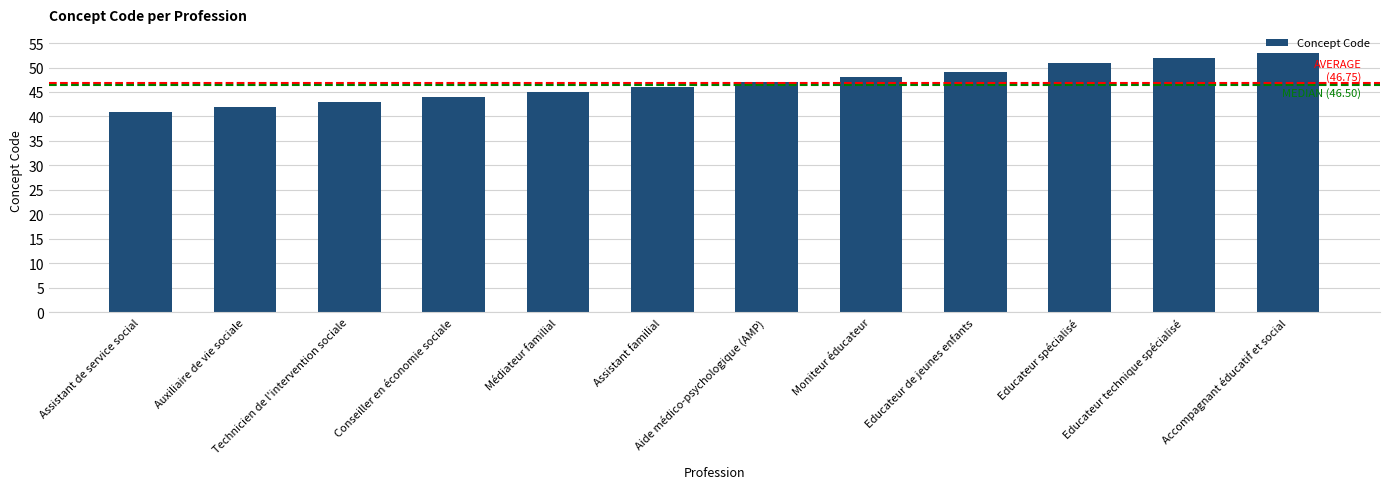

How many categories are shown in the chart?

12